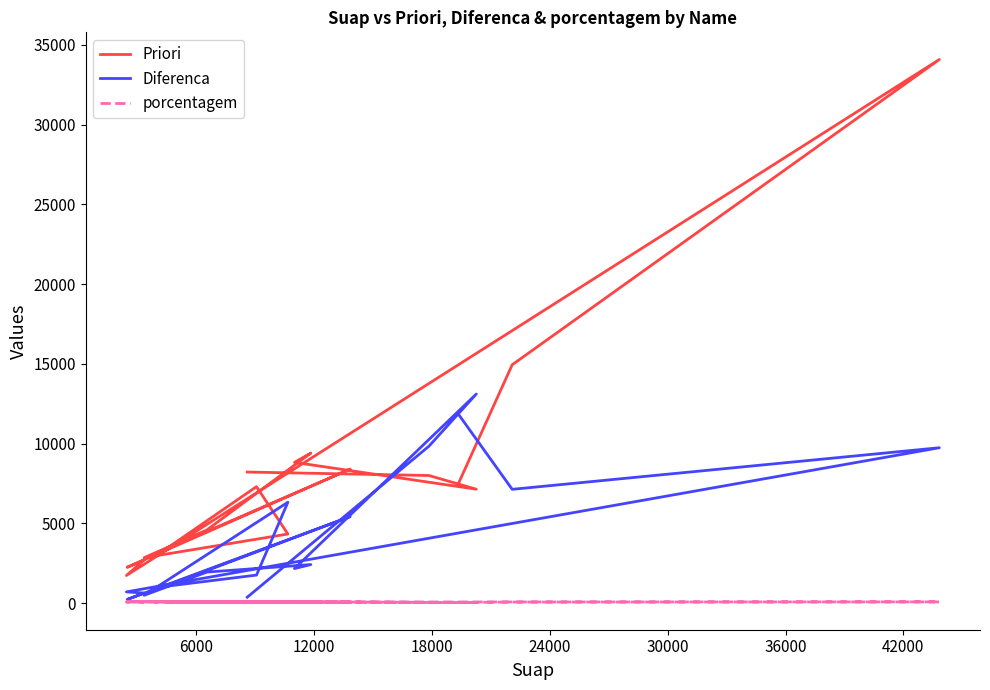

Which series has the largest range (max minus min)?

Priori